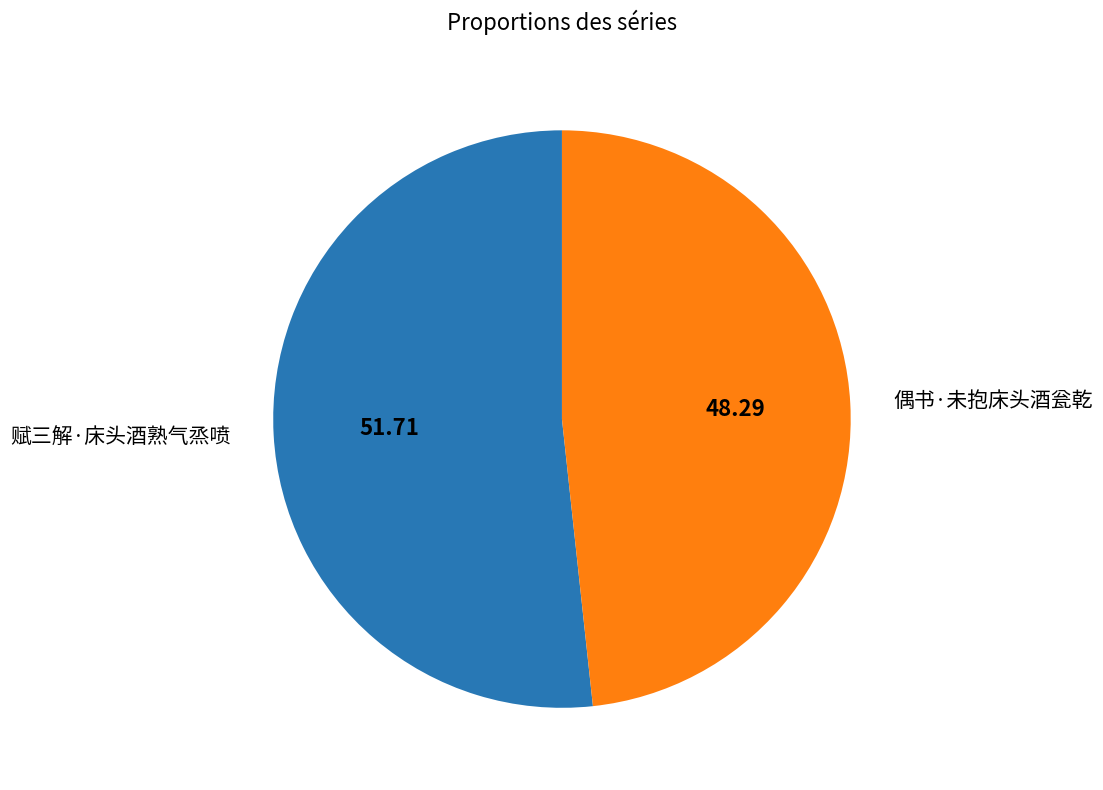

What is the ratio of the value at 偶书·未抱床头酒瓮乾 to the value at 赋三解·床头酒熟气烝喷?

0.9